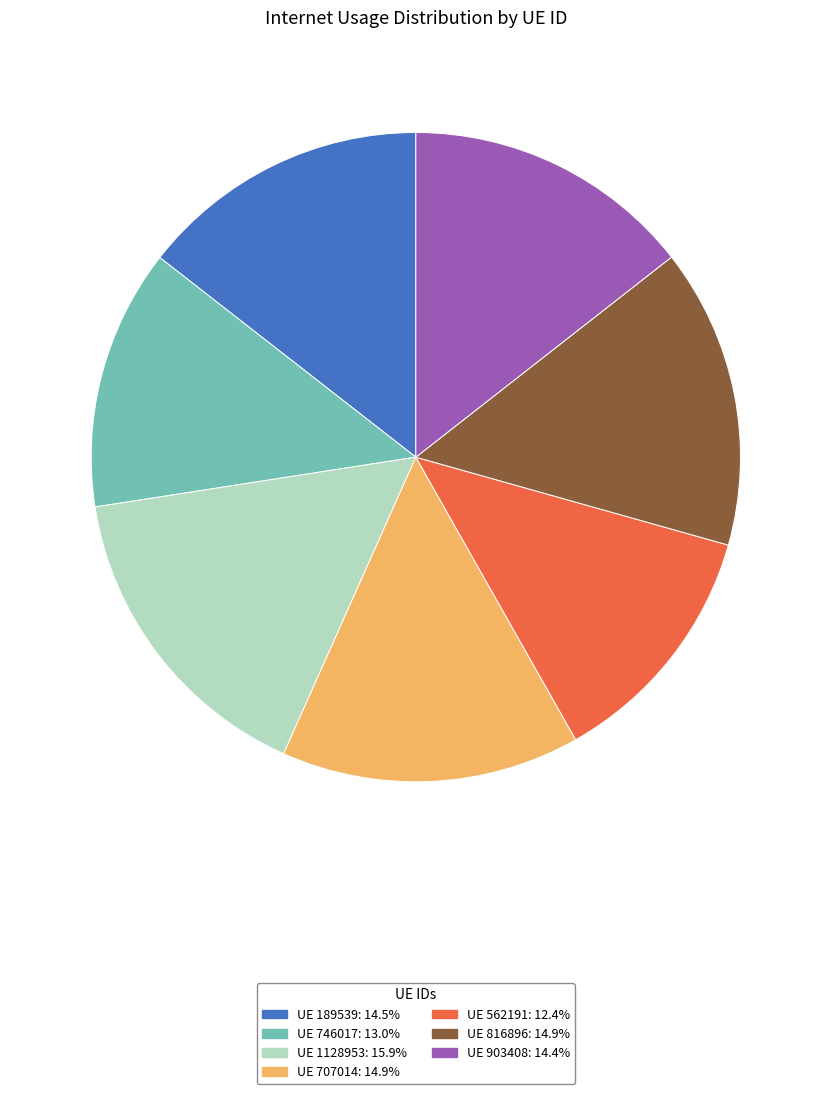

How many segments does this pie chart have?

7